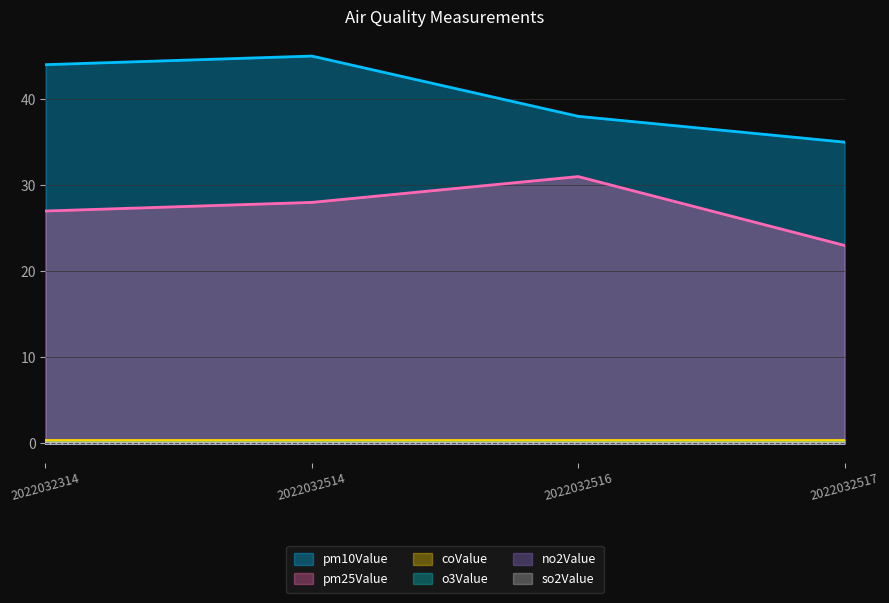

The pm10Value series shows 48.7 at 2022032517. True or false?

False